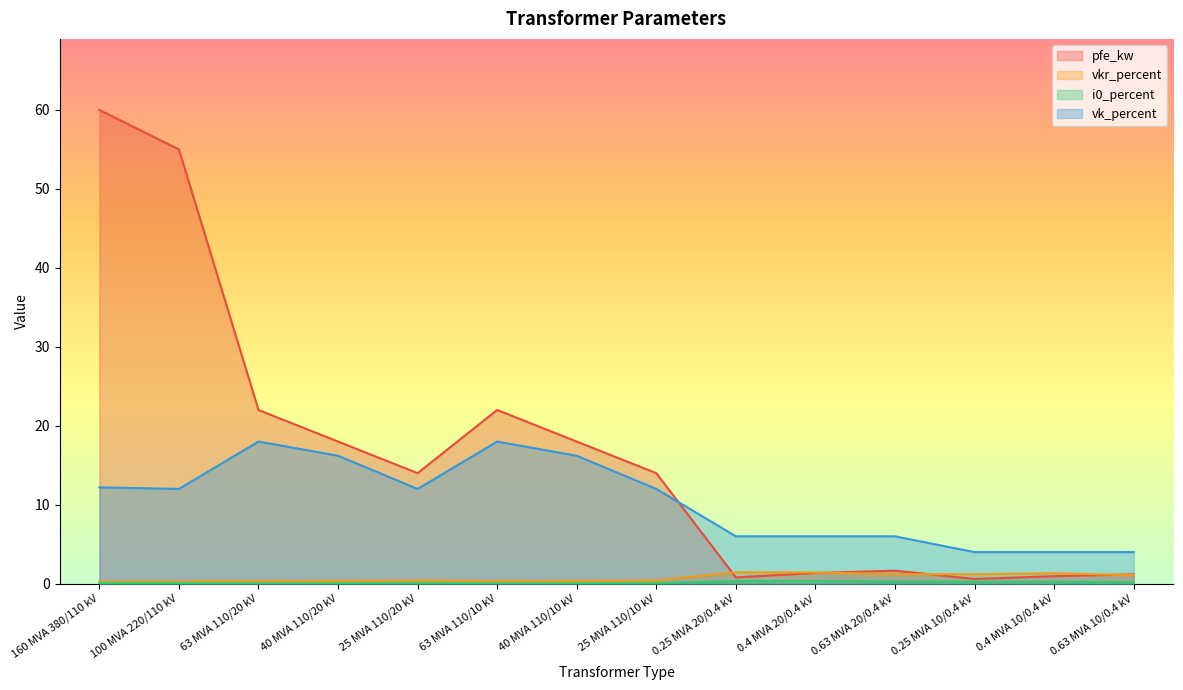

What is the sum of all vkr_percent values?

10.3